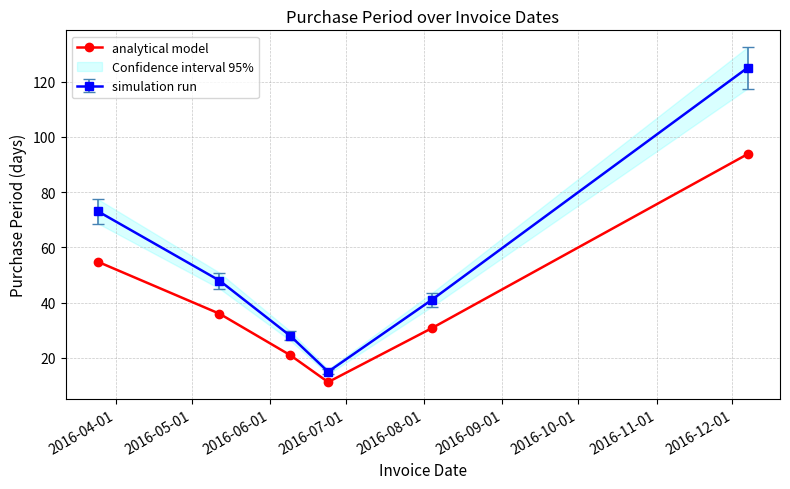

What is the greatest value displayed?

93.8